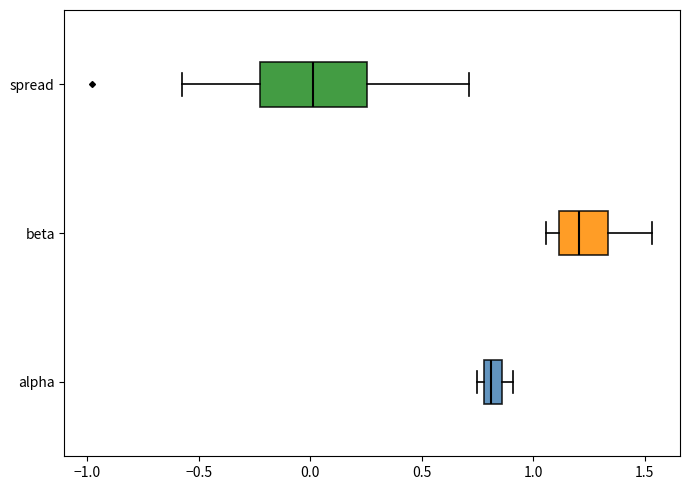

Where is the right edge of the box for alpha on the x-axis? The values are not printed on the chart, so give them approximately, as read against the axis.

0.85